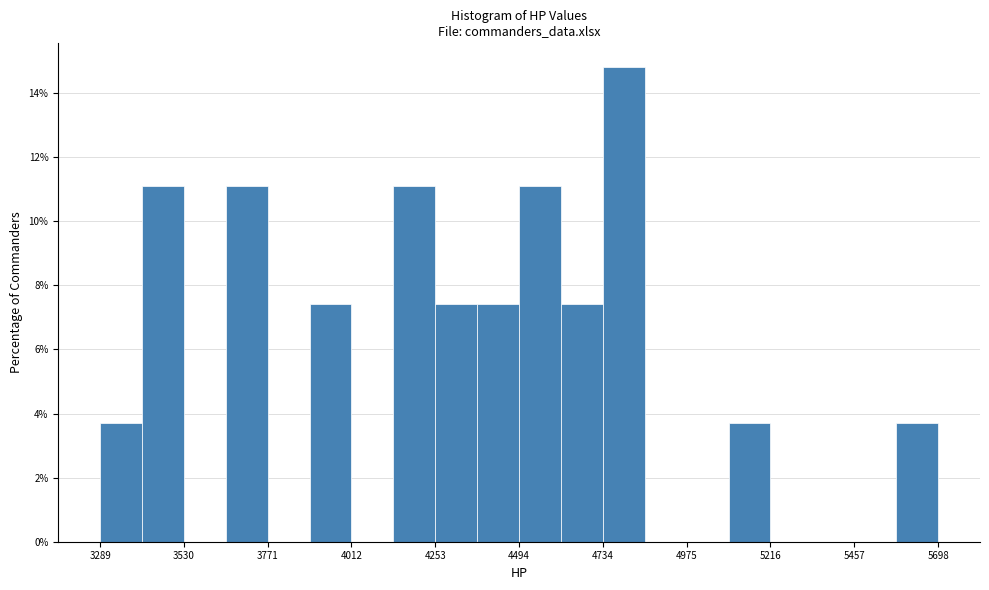

Read against the x-axis, roughly where is the centre of the tallest bar?

4800